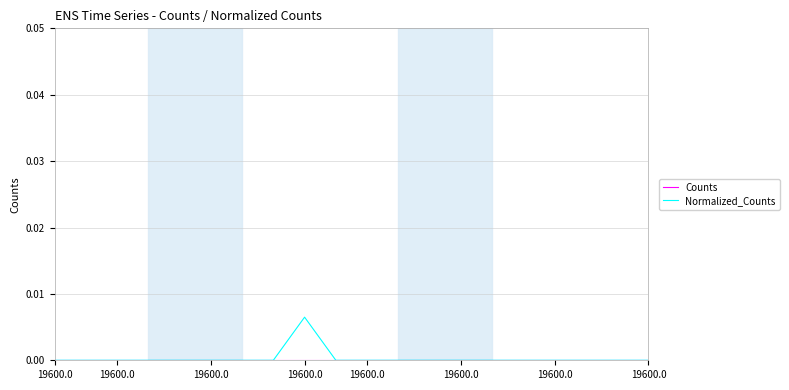

Count the number of categories in the chart.

20